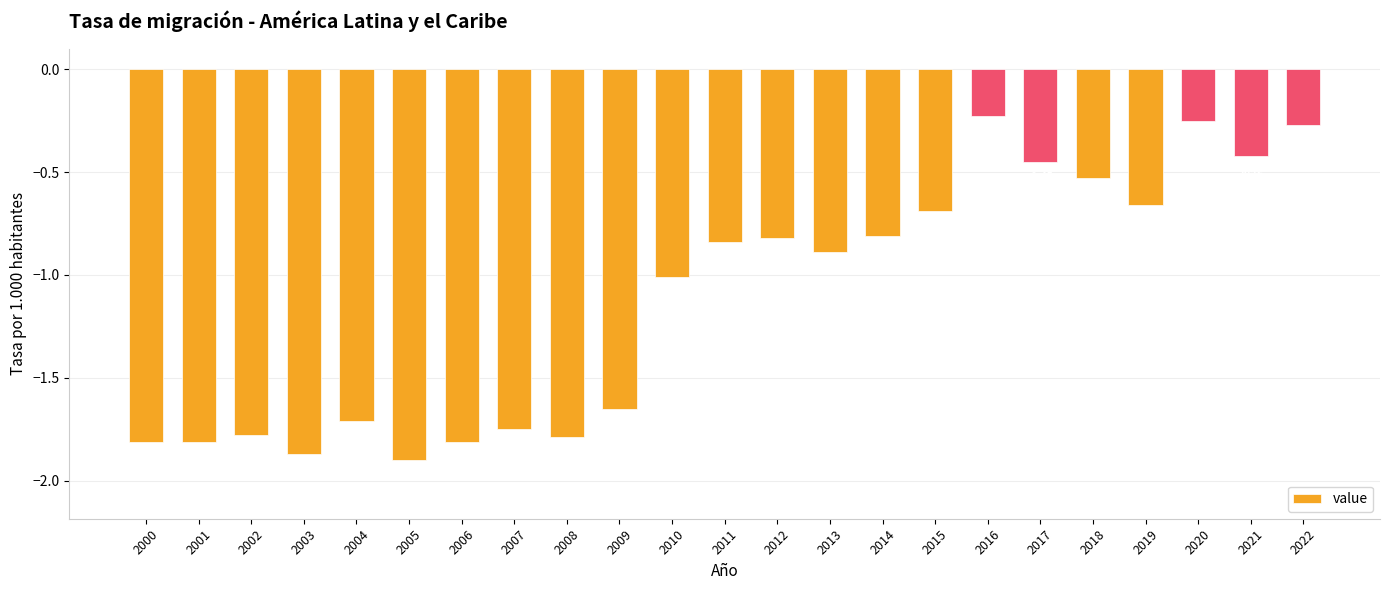

The value at 2015 is -0.2. True or false?

False